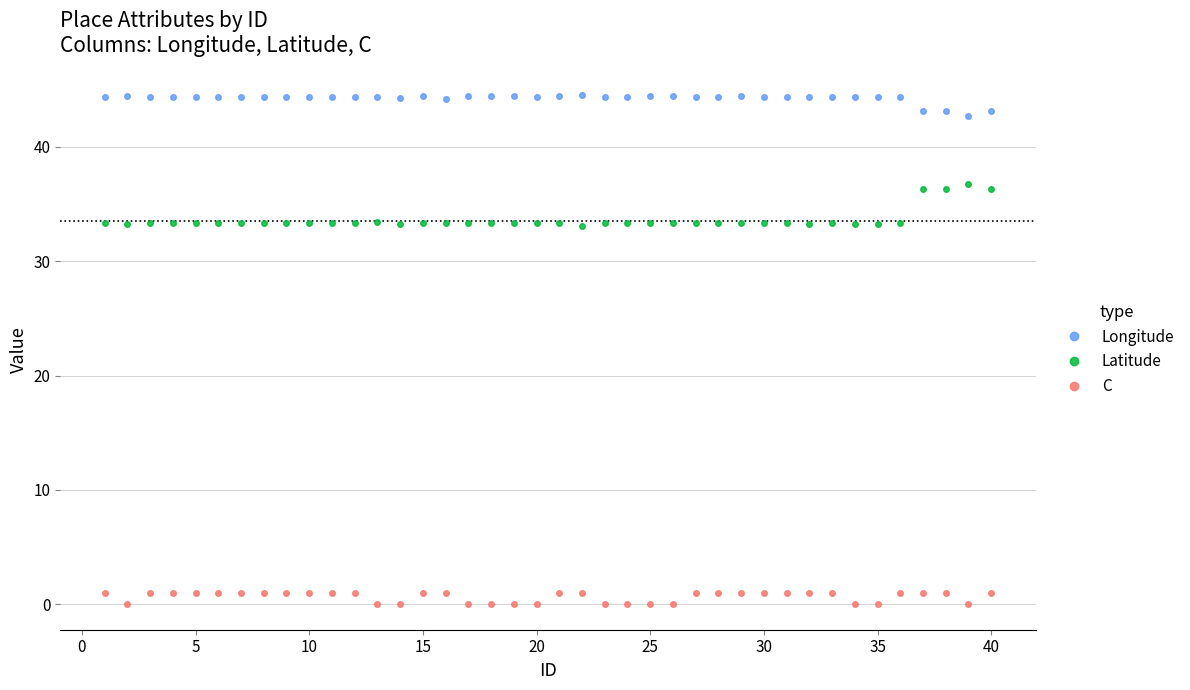

List the series in order of their overall mean, lowest first.

C, Latitude, Longitude